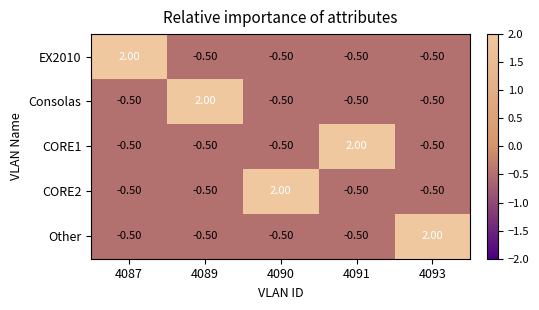

What is the spread (max minus min) of values at 4090?

2.5